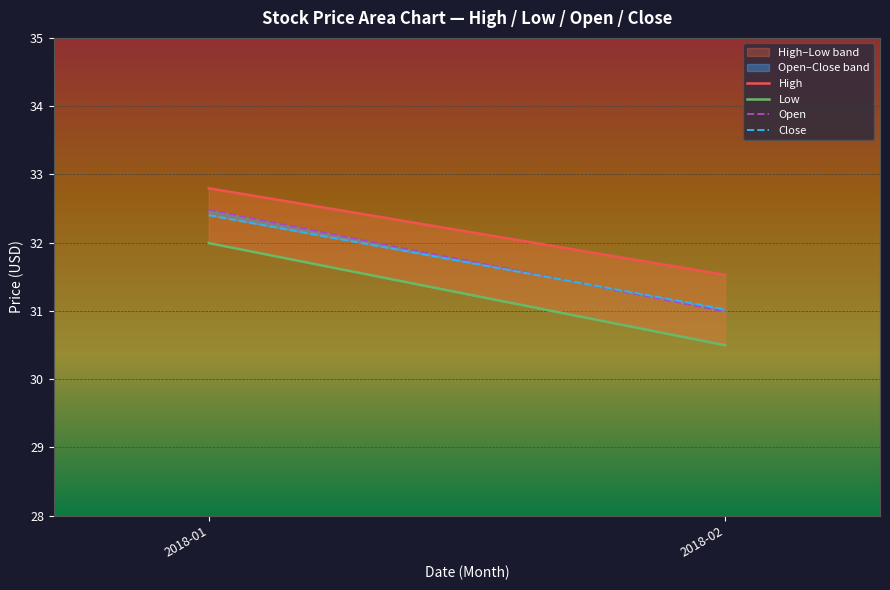

What is the sum of all Close values?

63.4